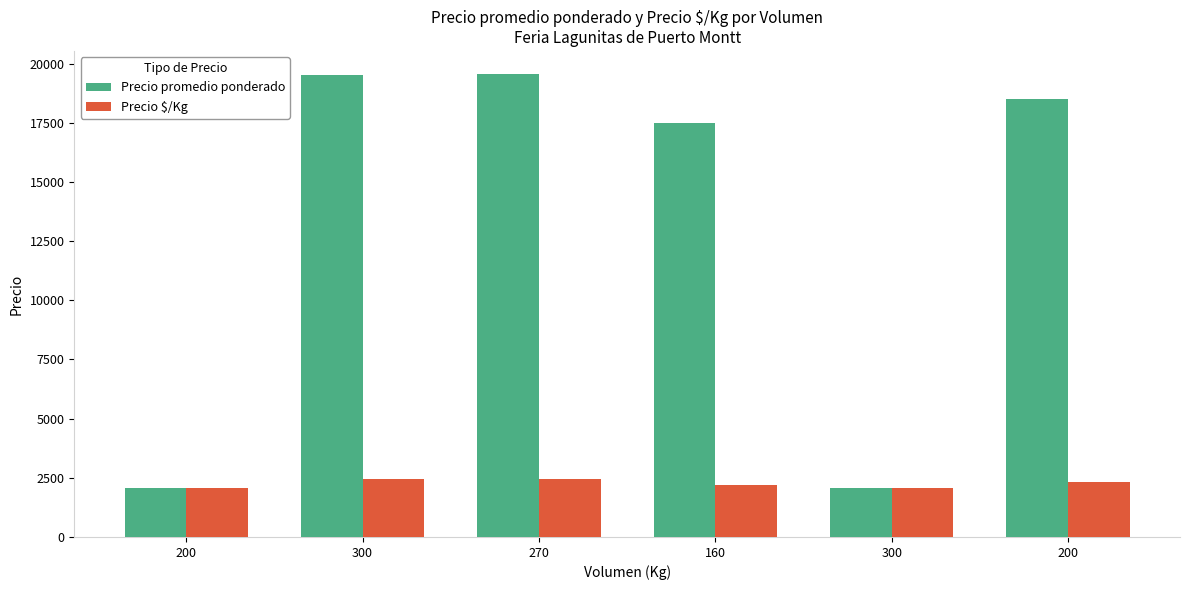

What is the value of the Precio promedio ponderado bar at the 3rd from the left?

19556